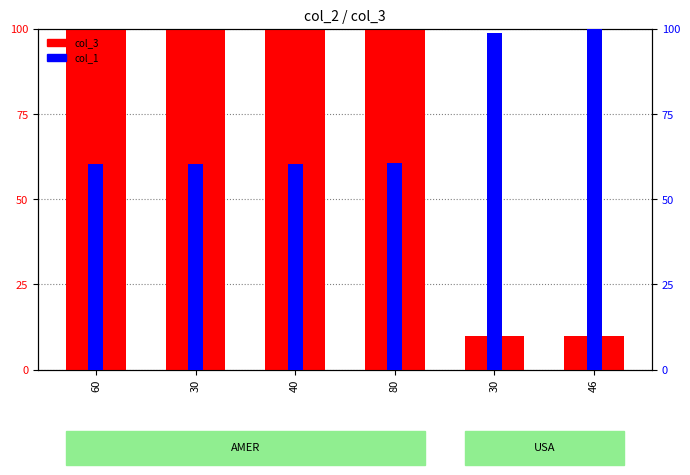

Are the bars horizontal?

No